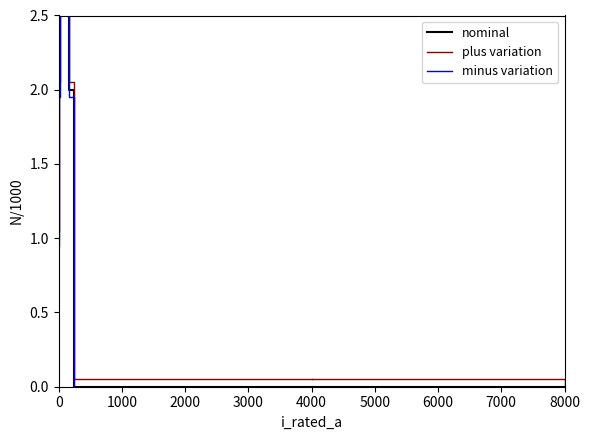

Which series has the largest range (max minus min)?

nominal